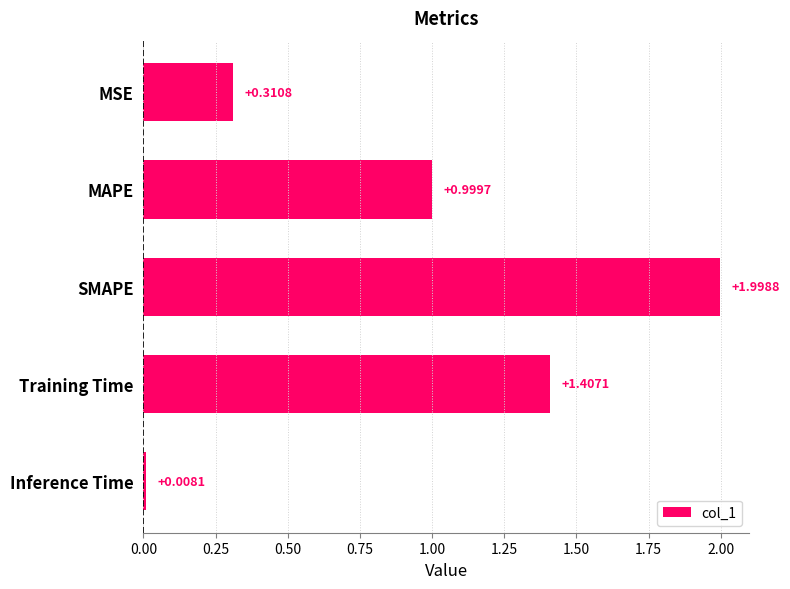

What is the label of the 2nd bar from the bottom?

Training Time